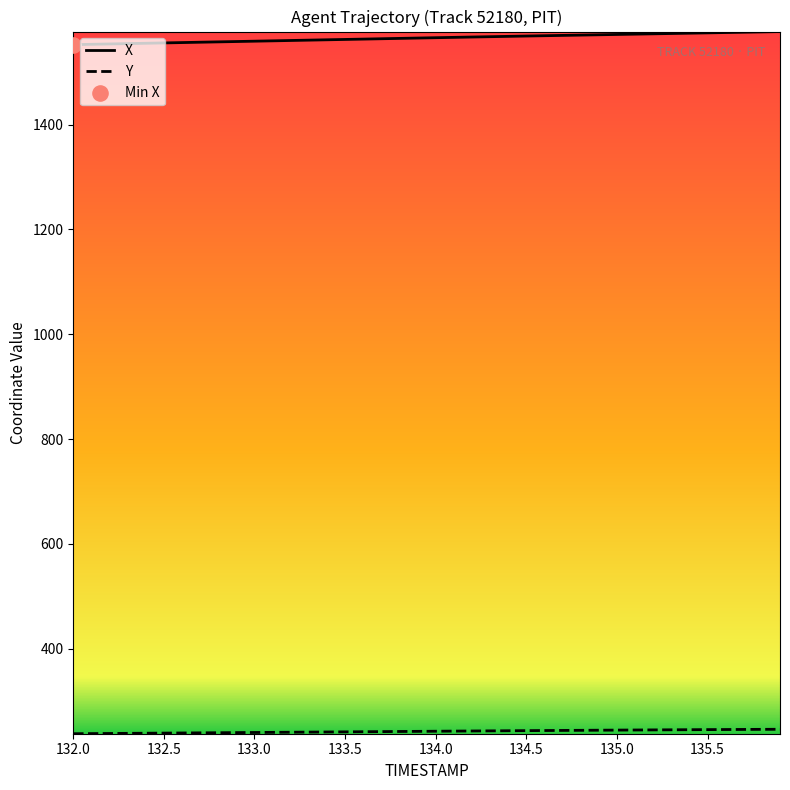

At how many categories does at least one series exceed 1372?

40